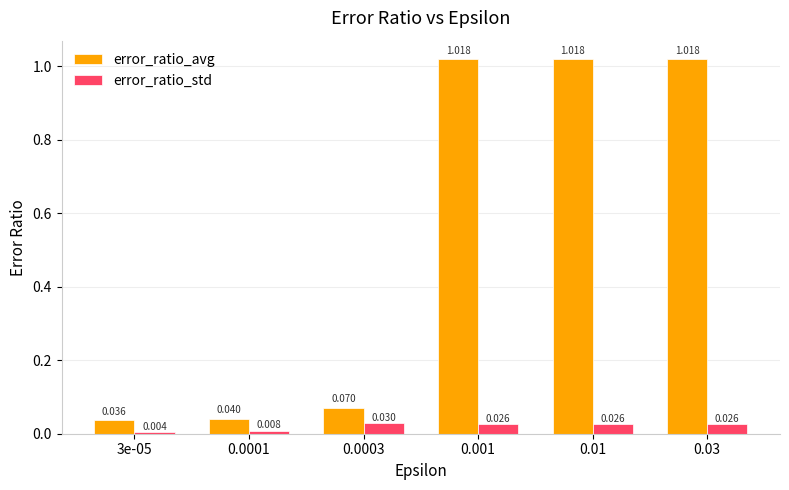

Which category has the highest value across all series?

0.03